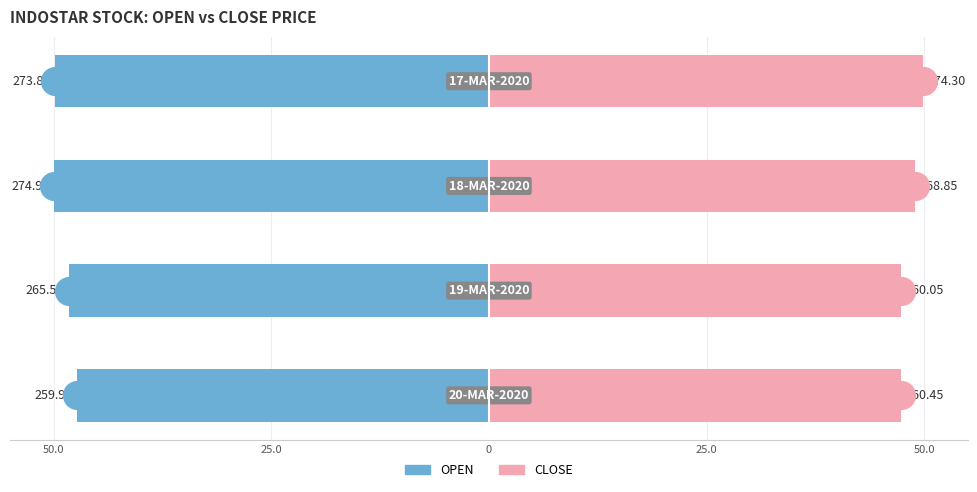

Which series contains the lowest Y value?

OPEN